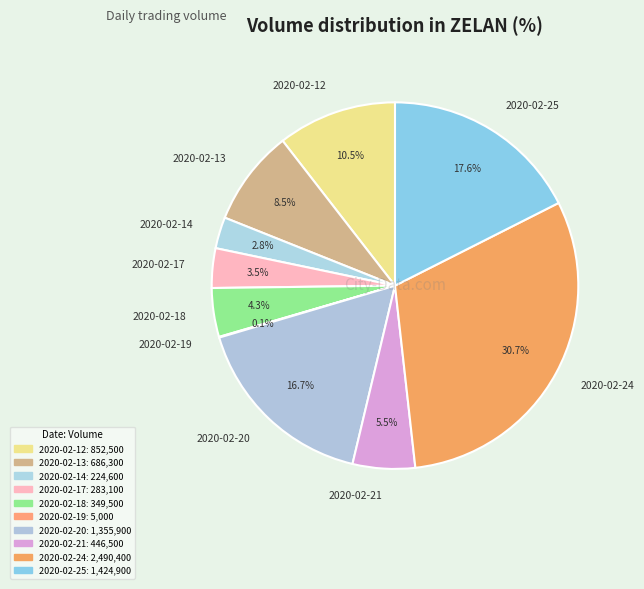

Does 2020-02-14 account for over 50% of the chart?

No